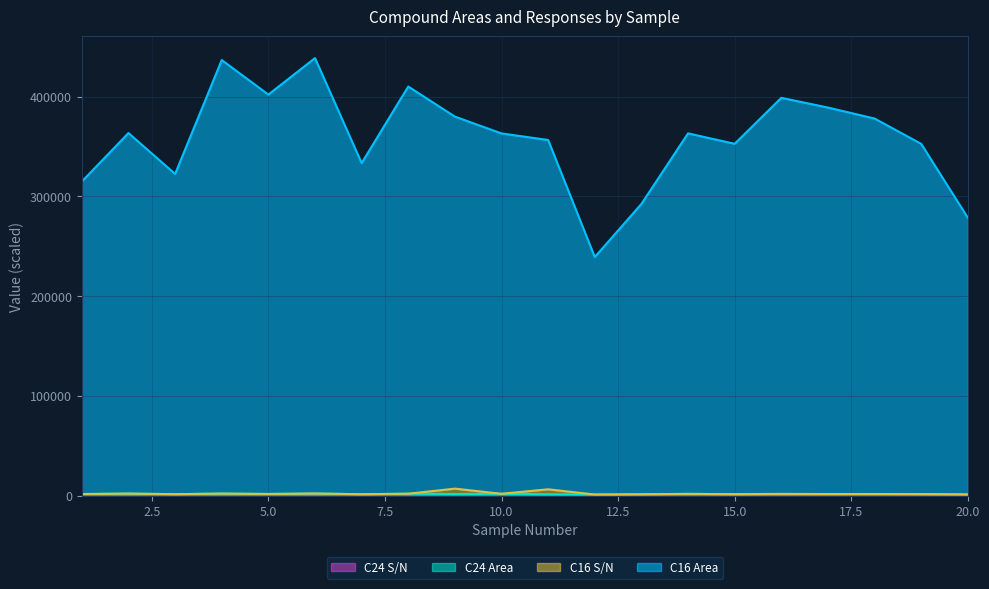

Reading left to right, list all the values displayed in this chart.

C16 Area: 314849.7	363418.1	322418.8	436596.0	401996.9	438554.9	333267.0	410042.6	379896.0	363019.1	356440.4	239099.2	292345.2	363079.3	352619.0	398717.1	388968.4	377957.1	352580.3	278512.0
C16 S/N: 1502.7	1931.1	1369.8	1933.0	1569.9	2013.9	1326.0	1829.6	6920.0	1758.1	6256.4	1006.2	1251.2	1662.3	1334.0	1655.1	1489.4	1532.1	1419.3	1114.0
C24 Area: 1490.4	1916.7	1359.4	1902.8	1546.9	1960.7	1308.7	1805.4	1517.0	1713.2	1251.9	996.9	1229.4	1643.1	1318.3	1429.7	1448.8	1514.5	1406.4	1102.6
C24 S/N: 176.4	51.7	43.7	55.6	39.6	69.7	60.3	39.8	20.7	63.1	57.2	39.6	15.0	52.0	65.6	54.9	48.8	39.7	29.0	39.2